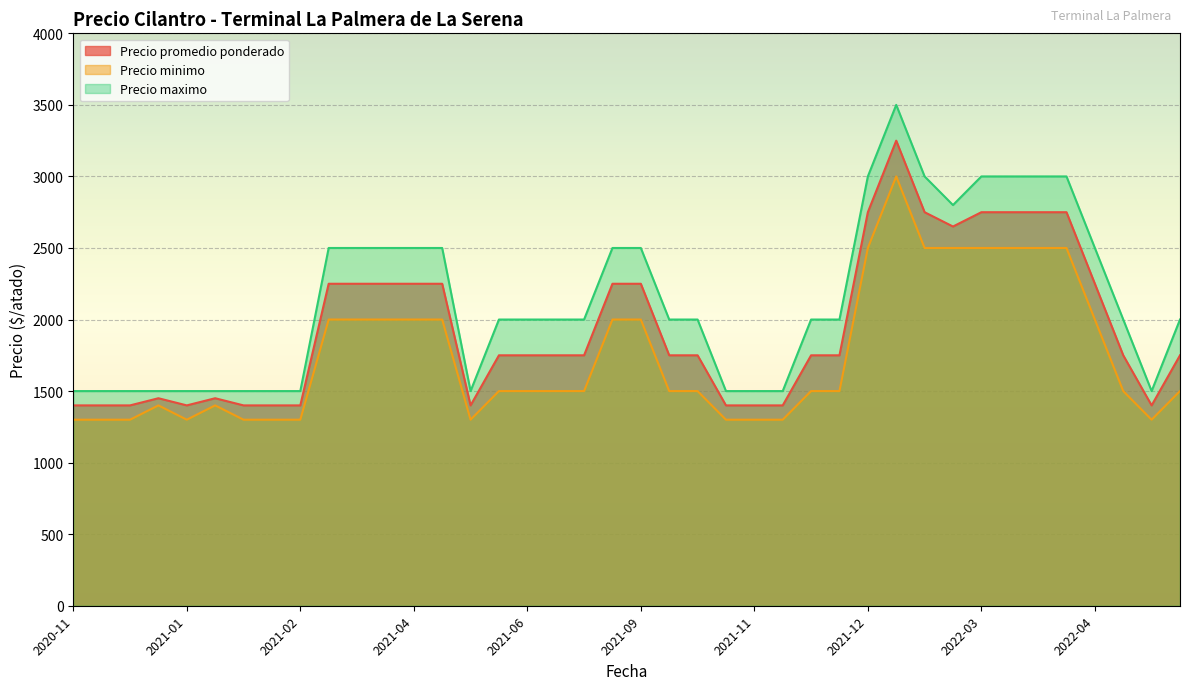

What is the difference between the maximum and minimum values in the Precio maximo series?

2000